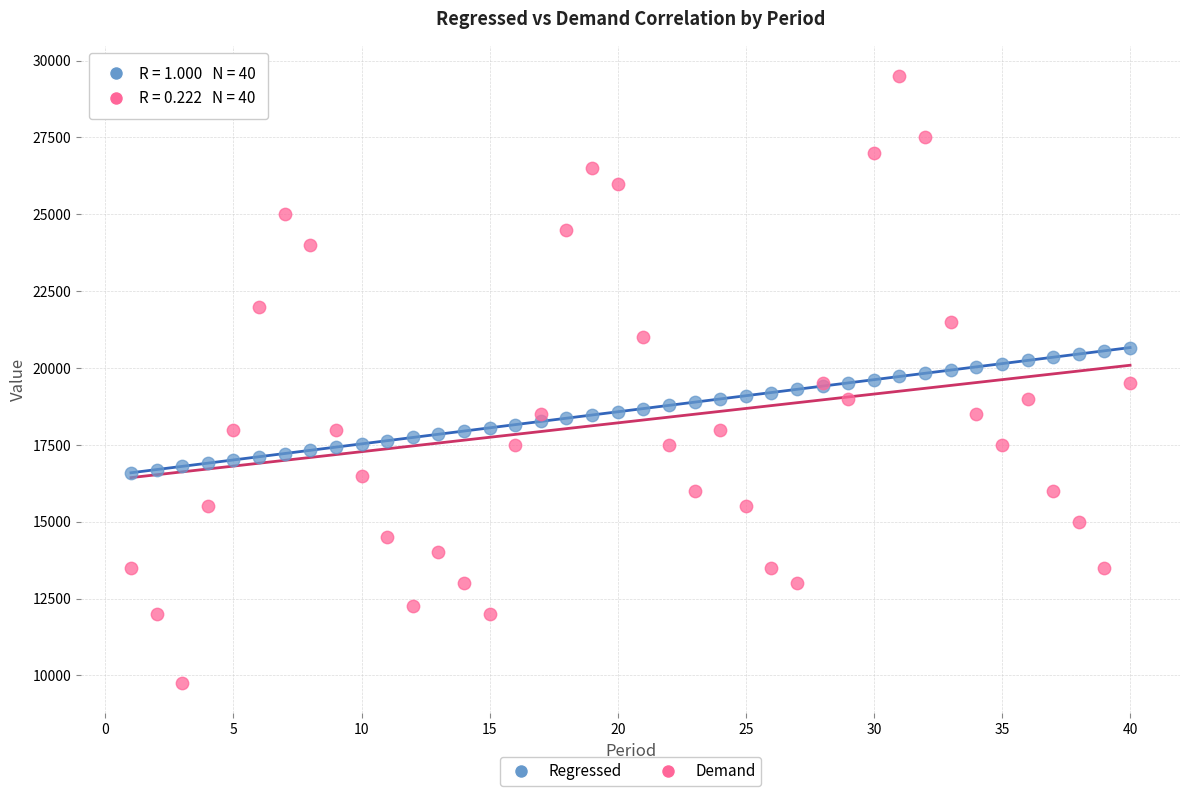

What is the X range (max minus min) for the scatter plot?

39.0